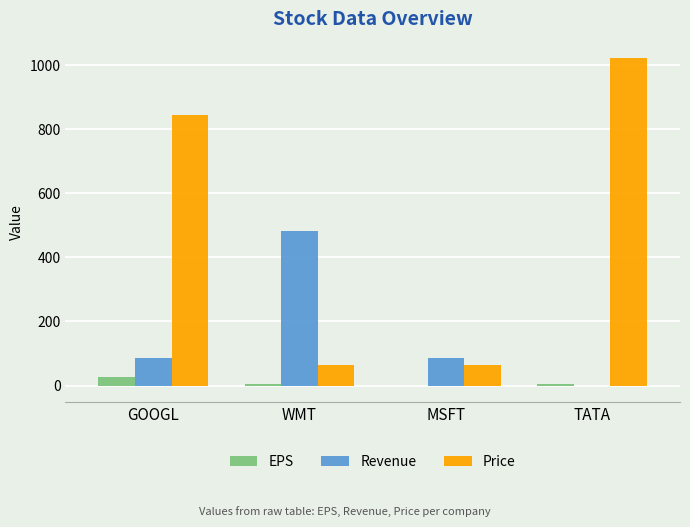

Which series has the largest range (max minus min)?

Price